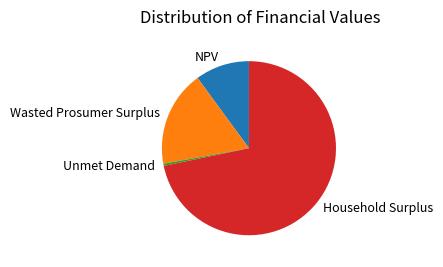

What is the majority slice?

Household Surplus